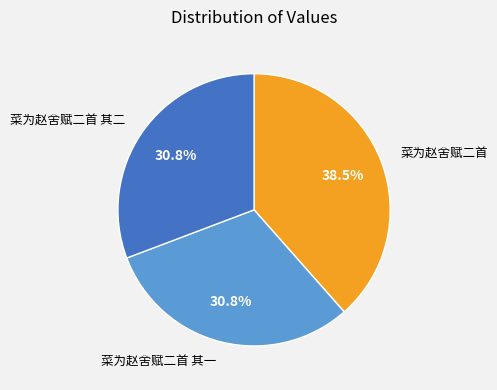

Which category has the biggest portion of the pie?

菜为赵舍赋二首